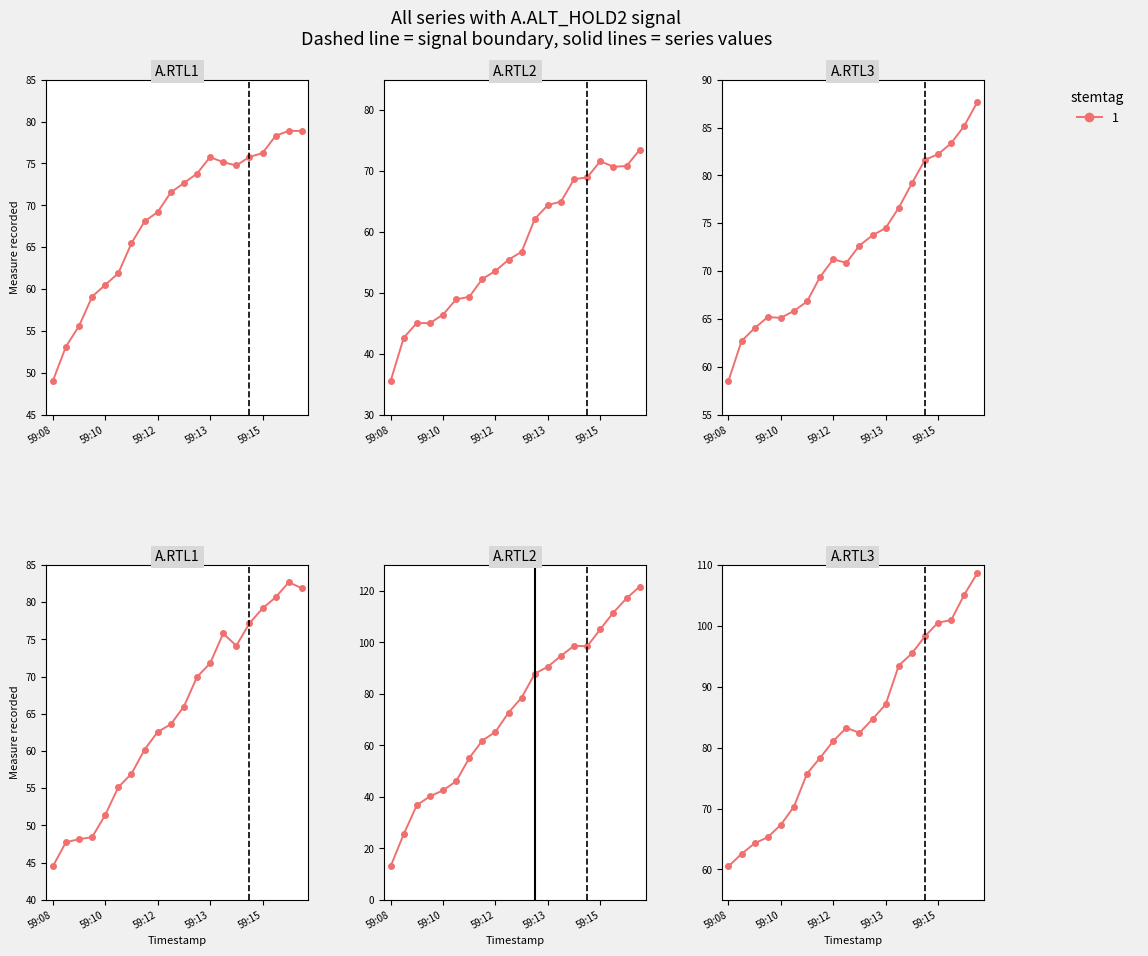

What is the greatest value displayed?

121.6